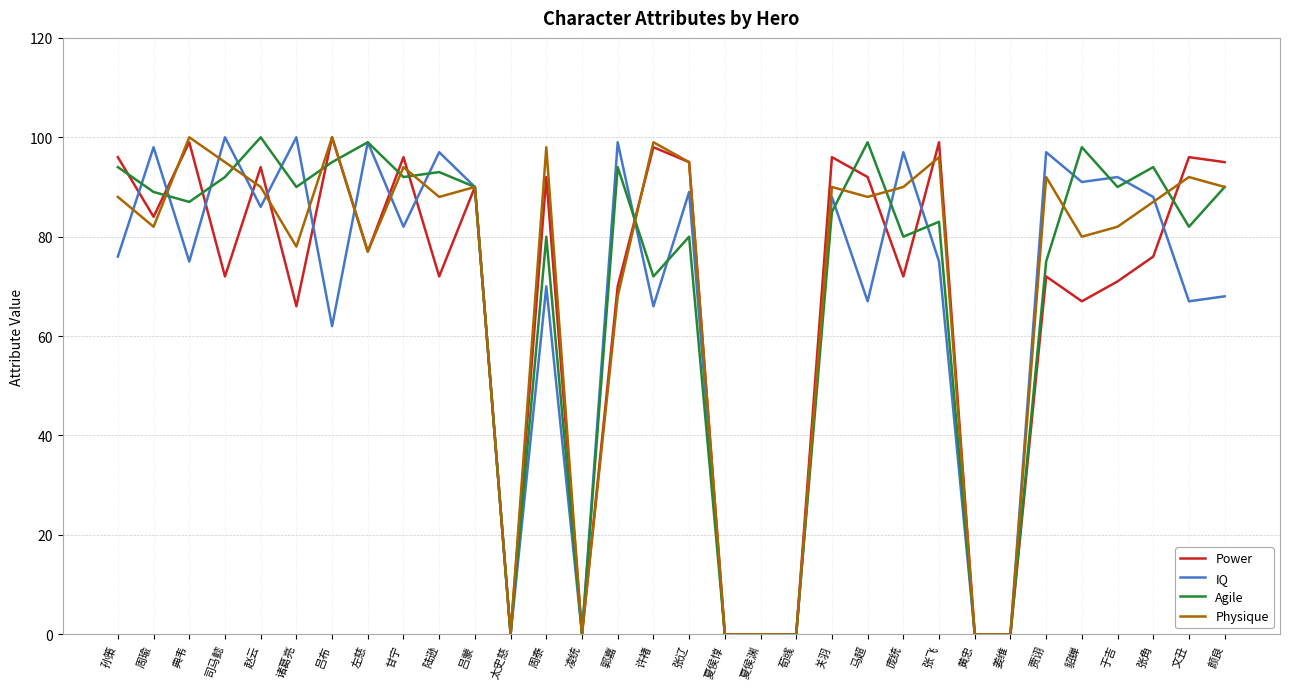

What is the greatest value displayed?

100